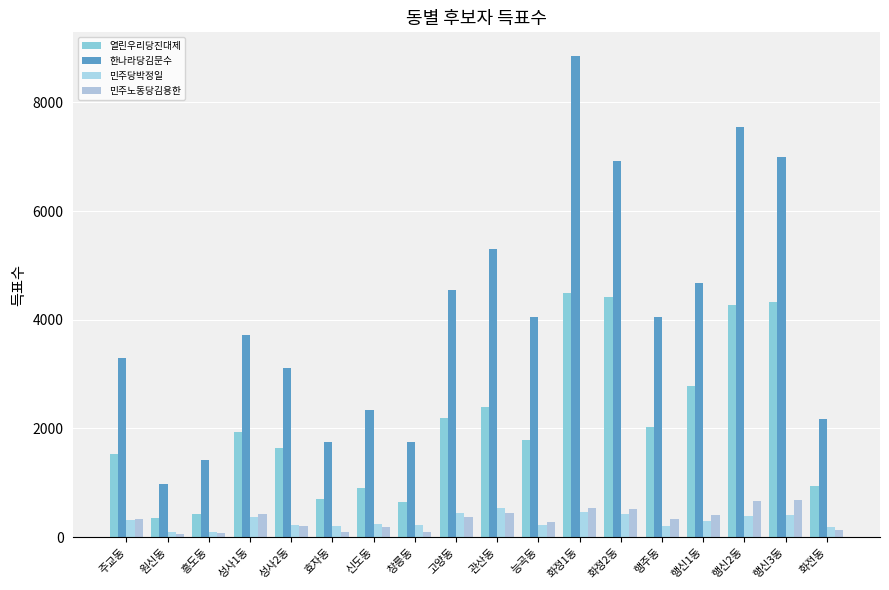

What is the minimum value shown in the chart?

57